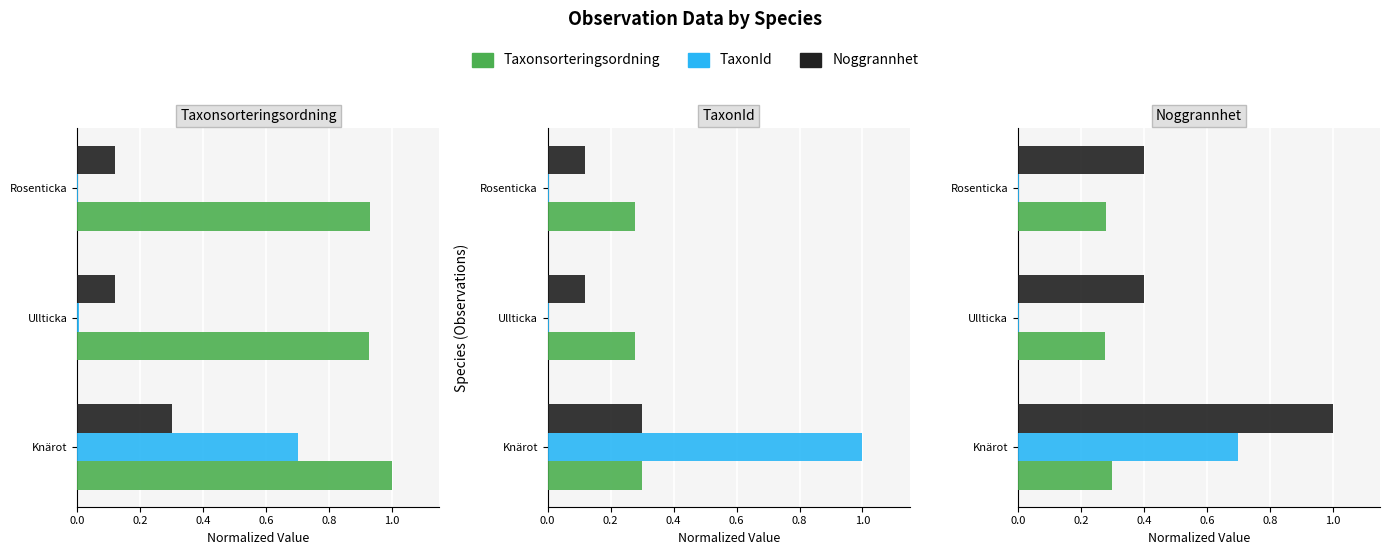

Which series has the largest total across all categories?

Taxonsorteringsordning